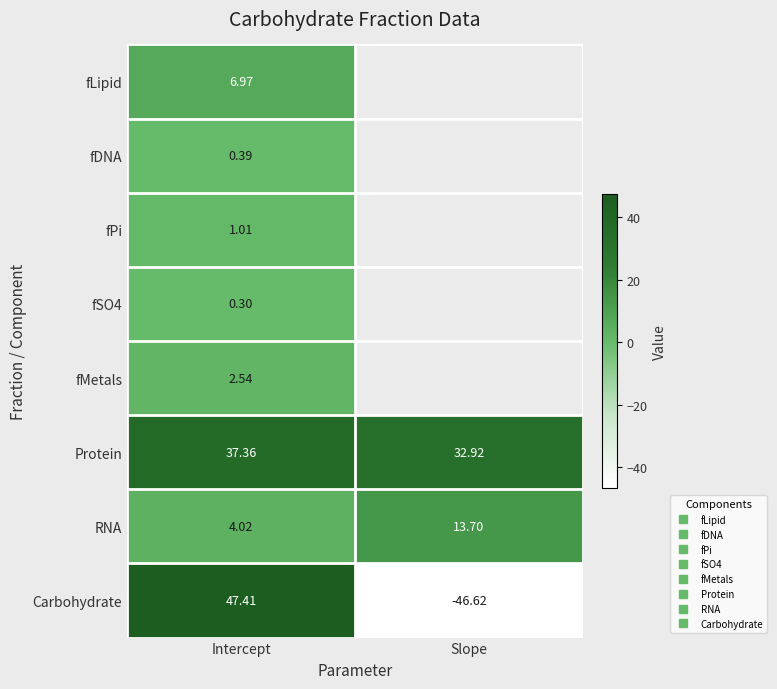

Which series has the largest range (max minus min)?

Carbohydrate